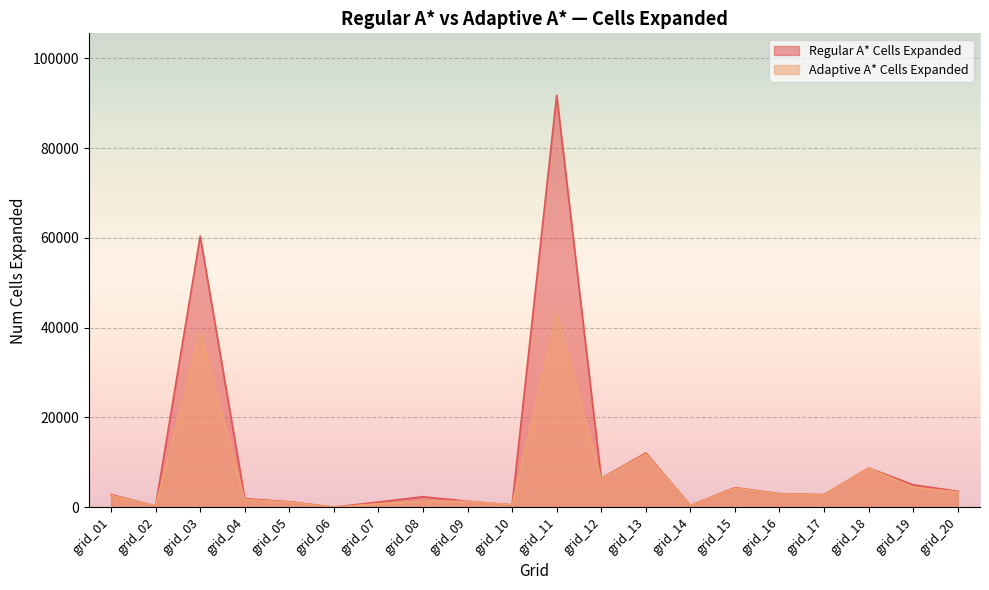

Which series has the largest total across all categories?

Regular A* Cells Expanded